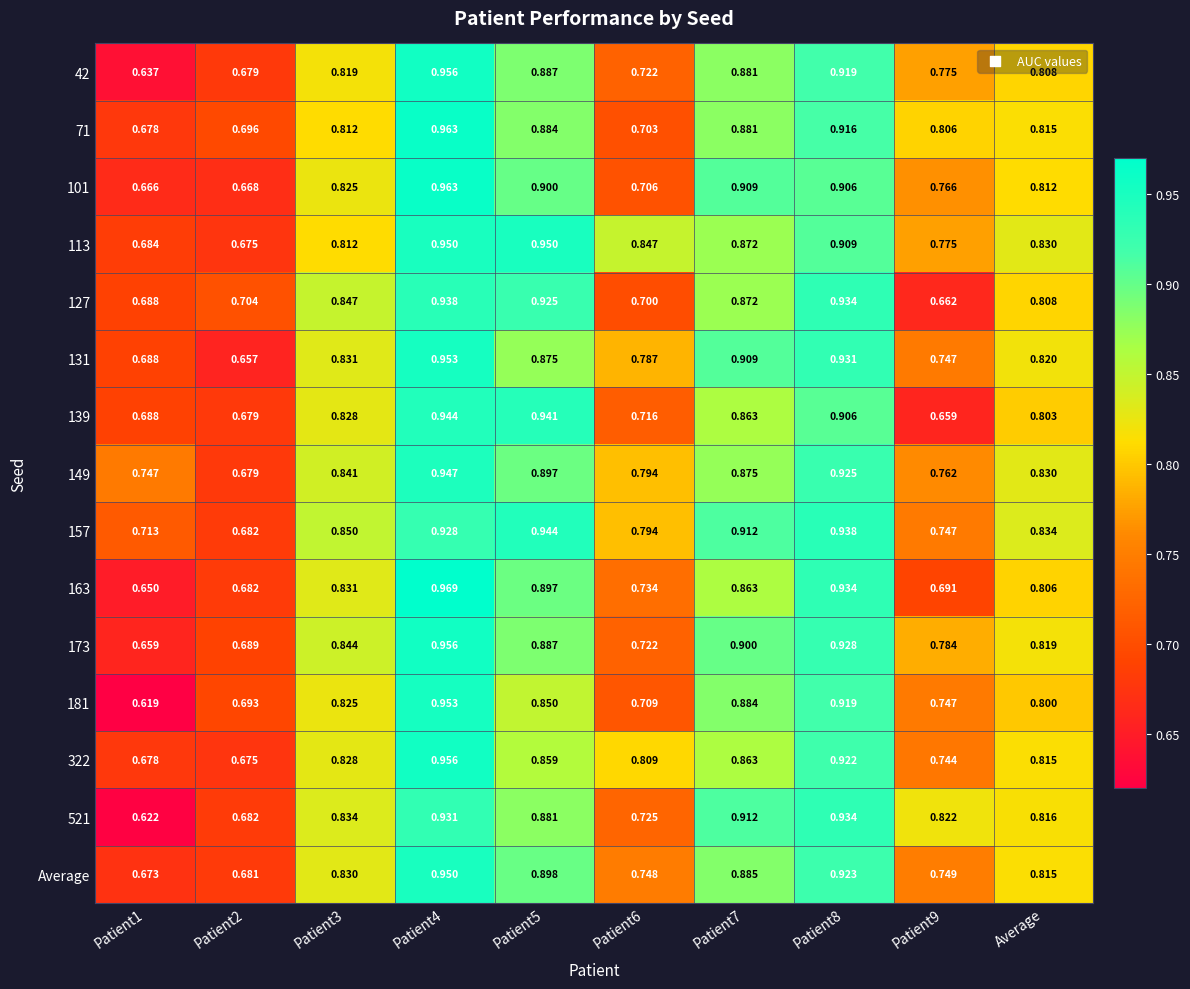

How many categories are shown in the chart?

10